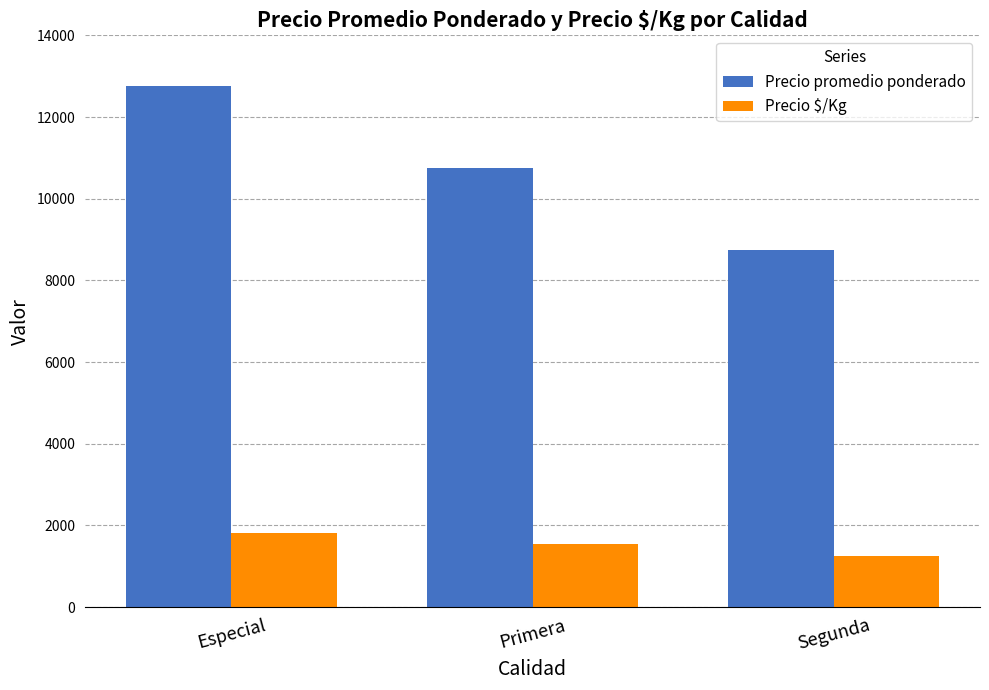

List the series in order of their overall mean, highest first.

Precio promedio ponderado, Precio $/Kg